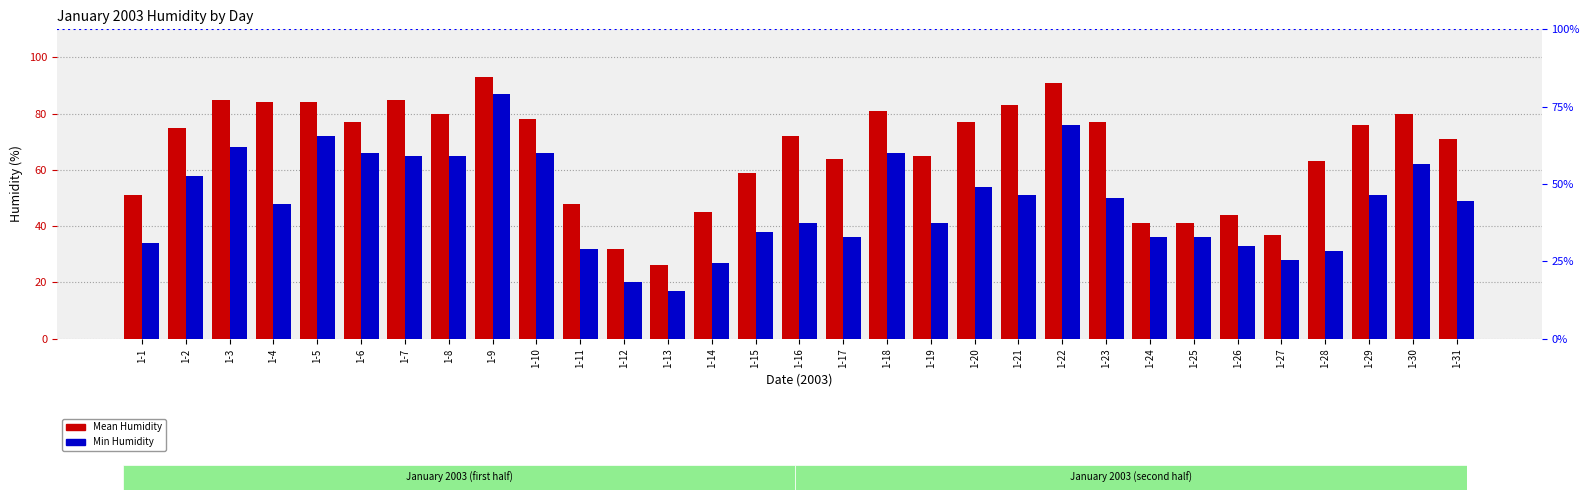

Is it true that Min Humidity equals 102 at 1-3?

False